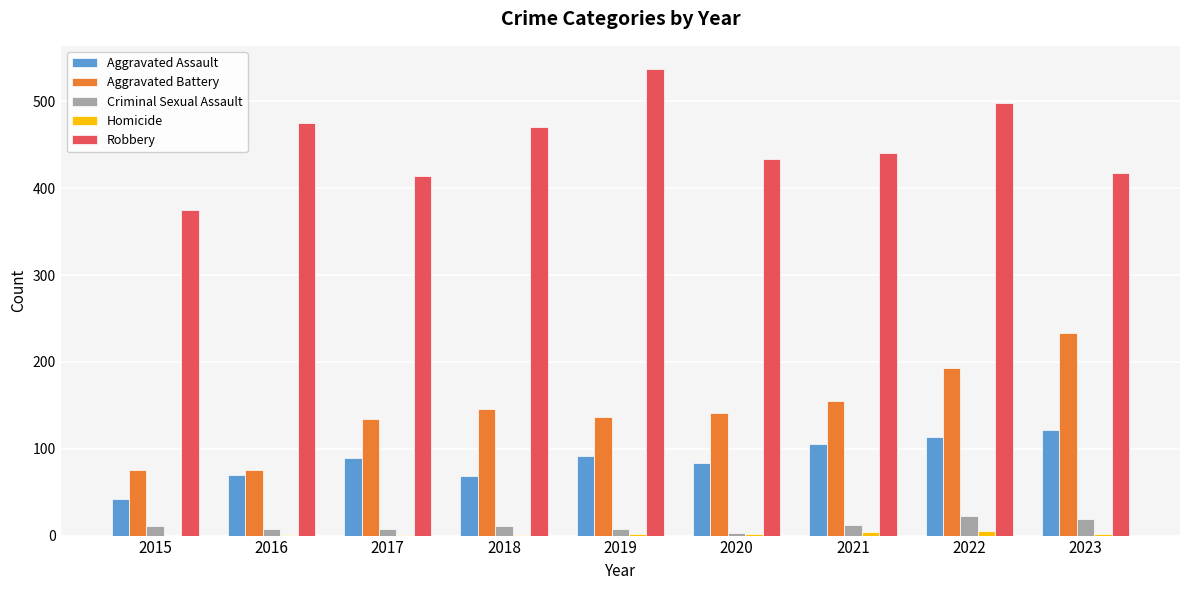

How many groups of bars are there?

9